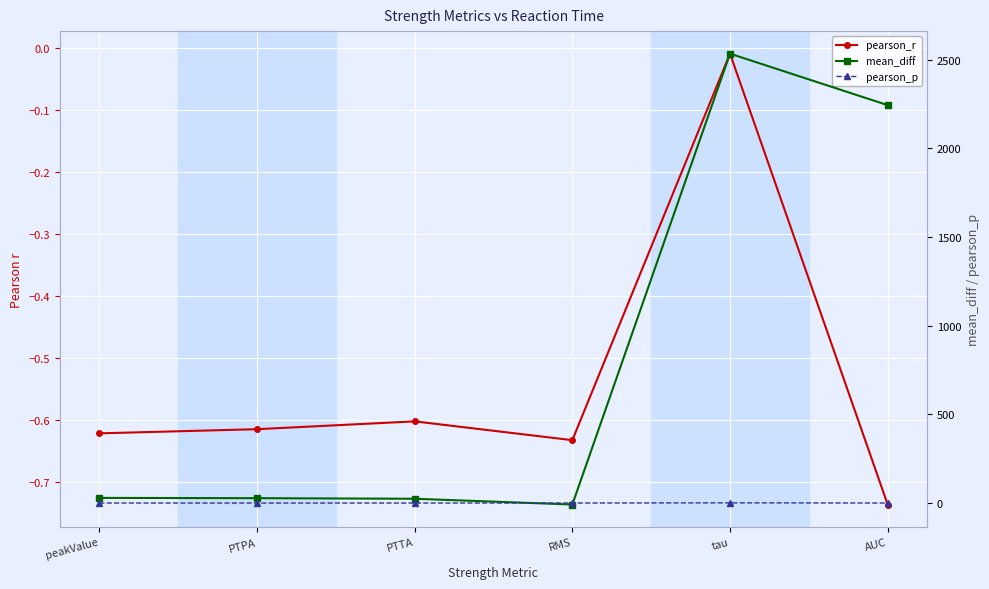

Is it true that pearson_r equals -0.6 at PTPA?

True